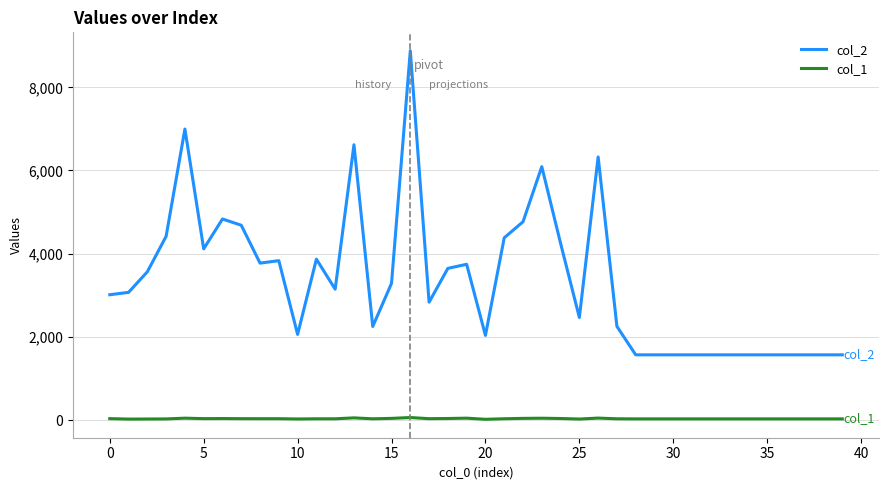

What is the difference between the maximum and minimum values in the col_1 series?

42